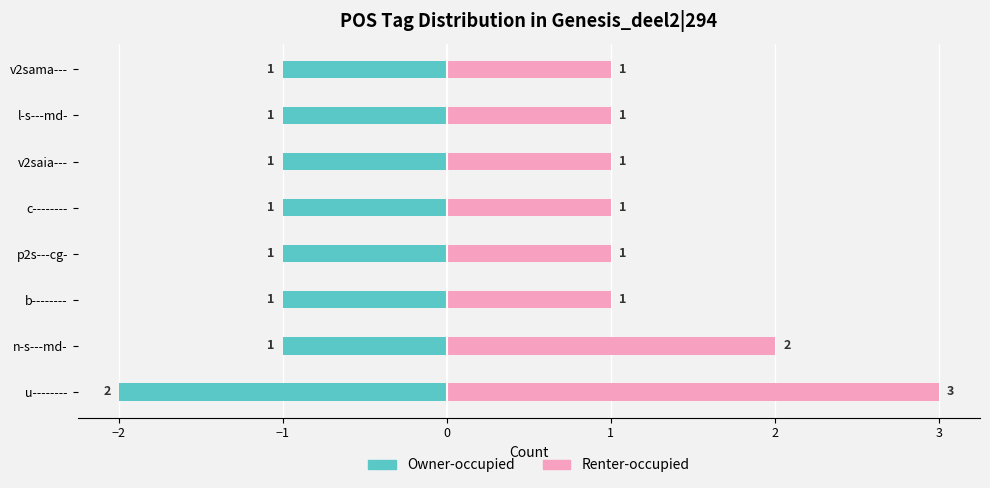

What is the difference between the highest and lowest values at p2s---cg-?

2